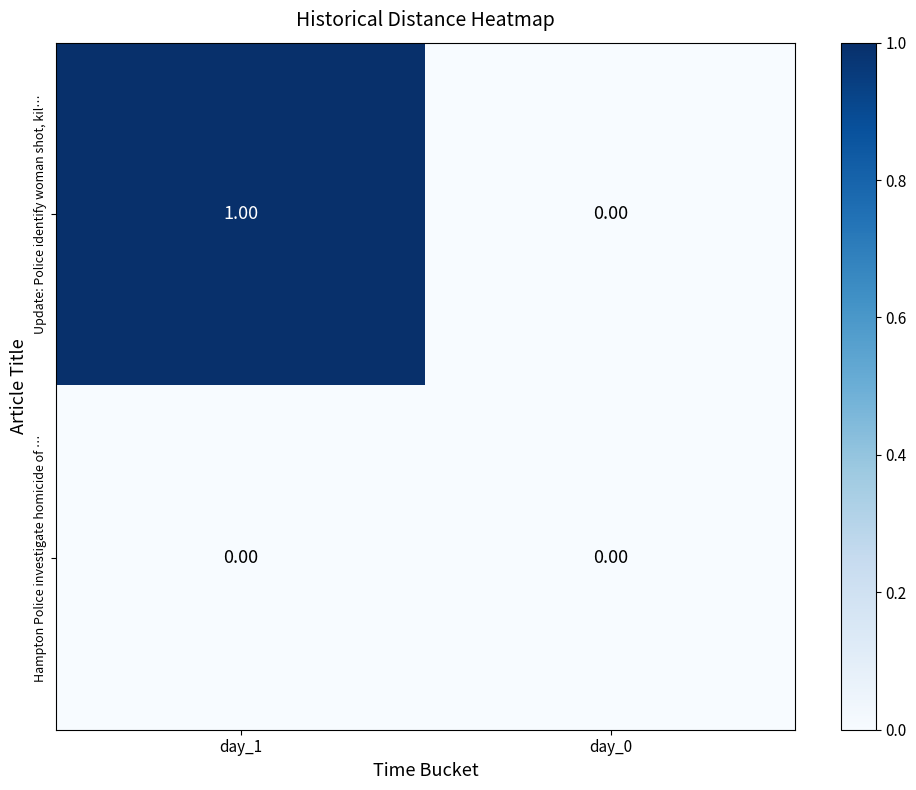

At which category is the sum across all series the highest?

day_1